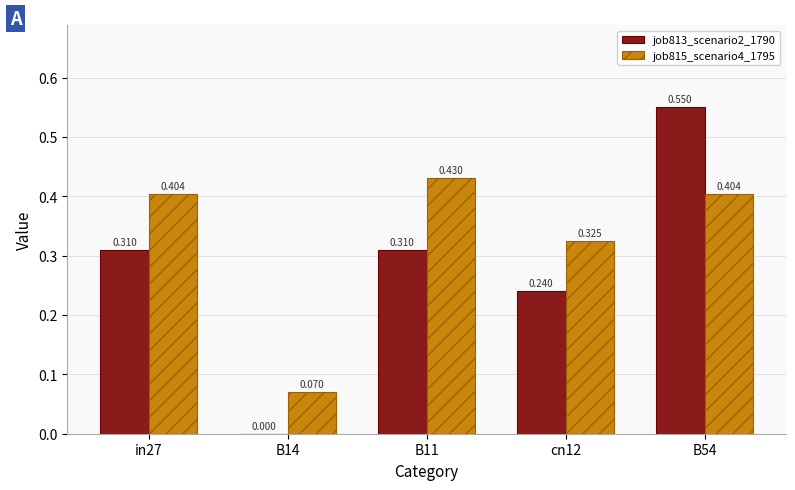

Is the value of job815_scenario4_1795 at in27 greater than the value of job813_scenario2_1790 at B11?

Yes